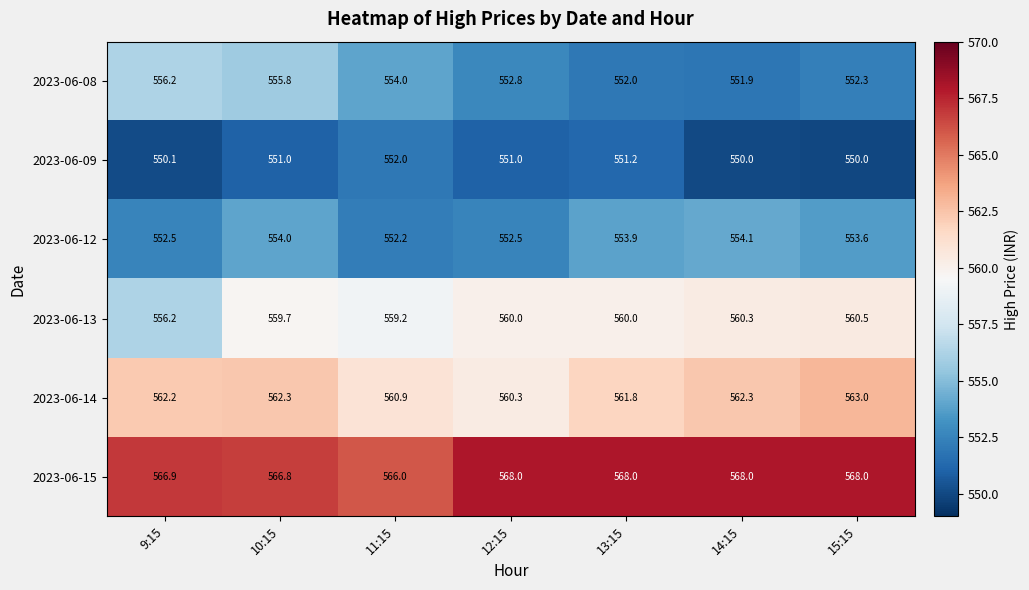

How many series are shown in this chart?

6